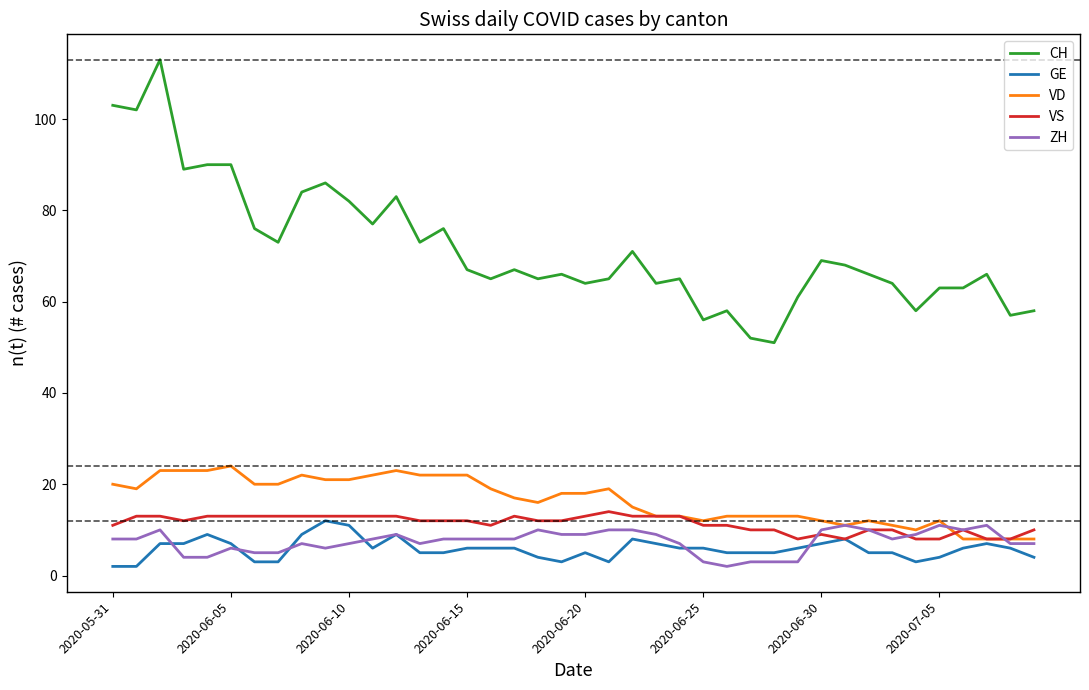

What is the highest value of the ZH series?

11